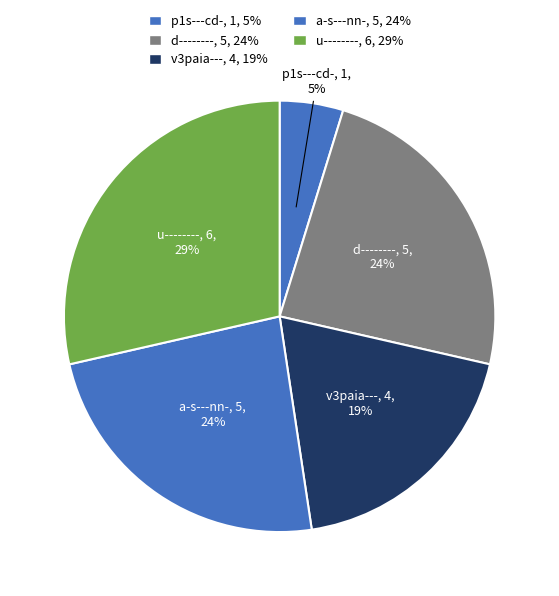

To the nearest percent, what percentage of the pie is v3paia---?

19%